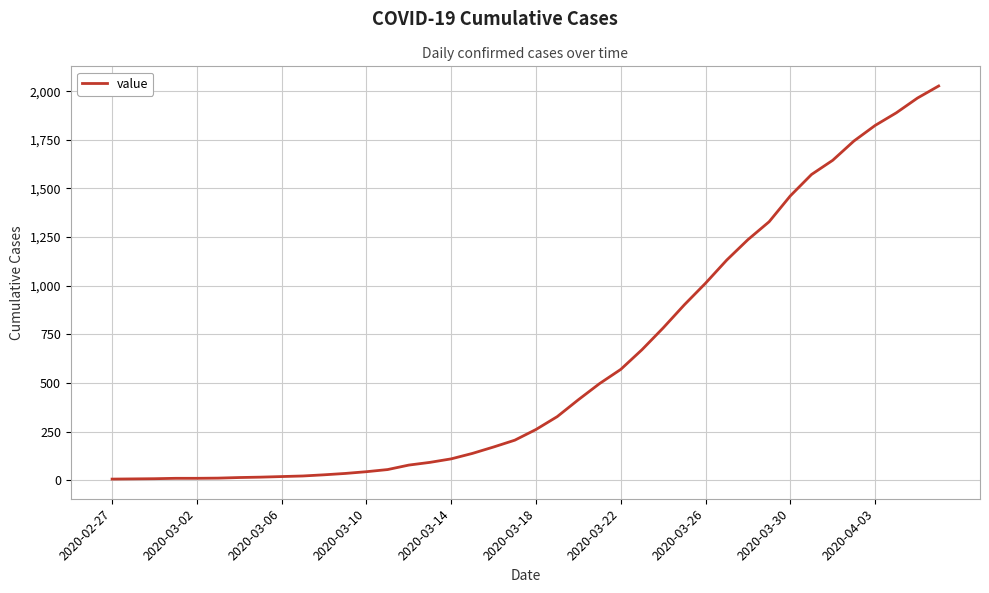

What is the greatest value displayed?

2027